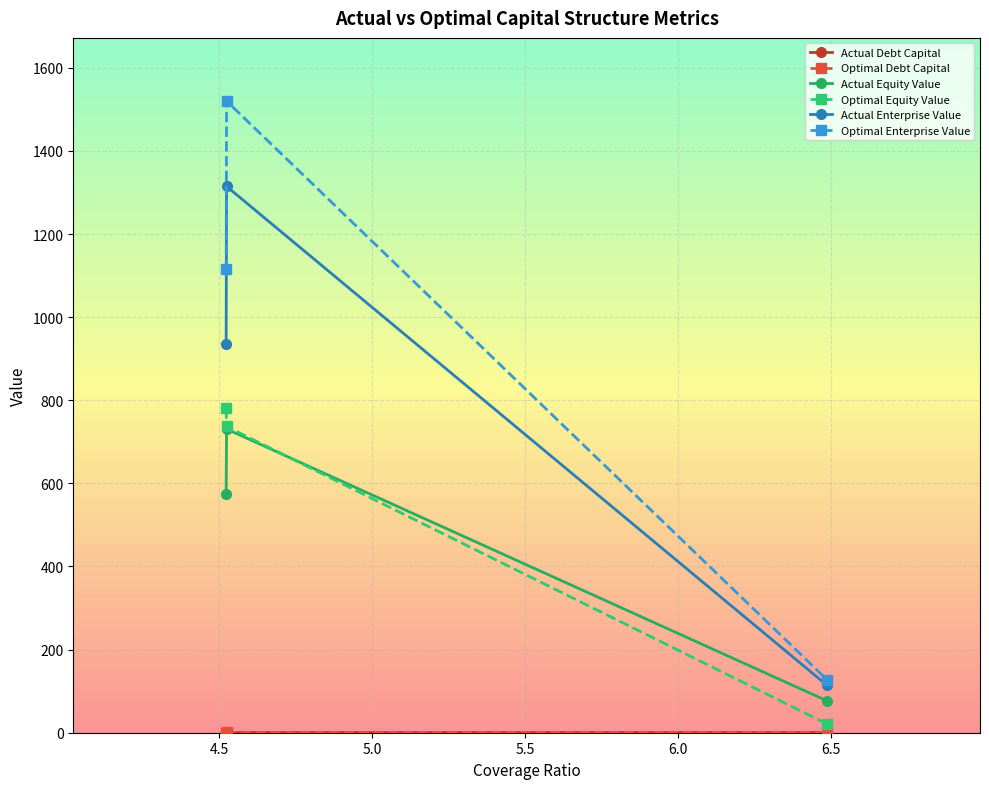

What is the minimum value for Optimal Enterprise Value?

127.3